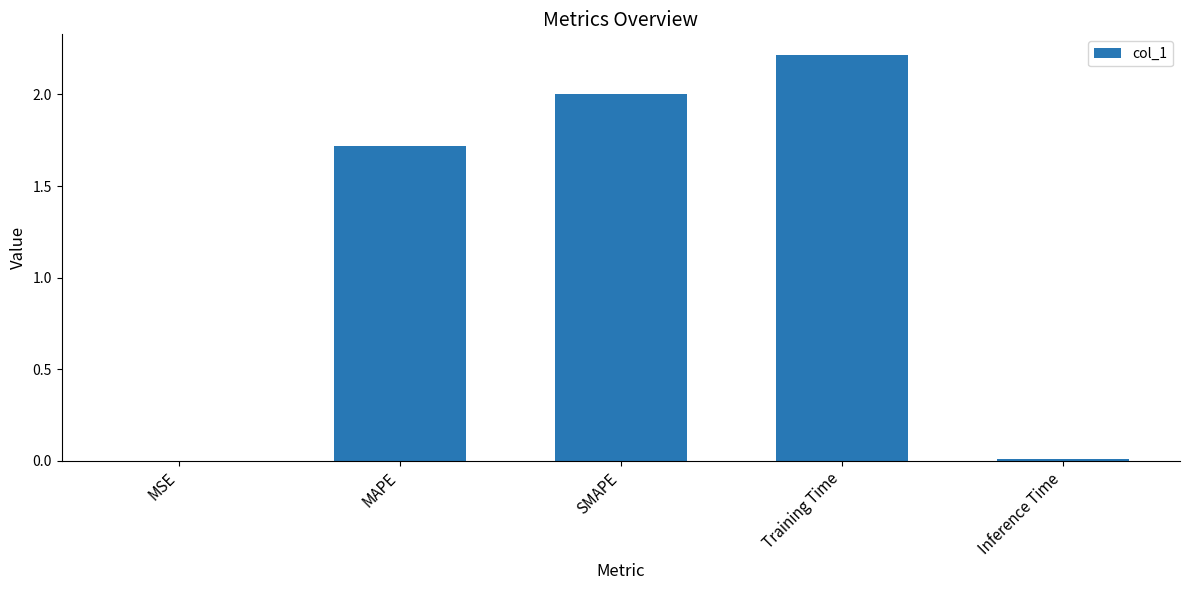

True or false: the data shows 1.7 at MAPE.

True